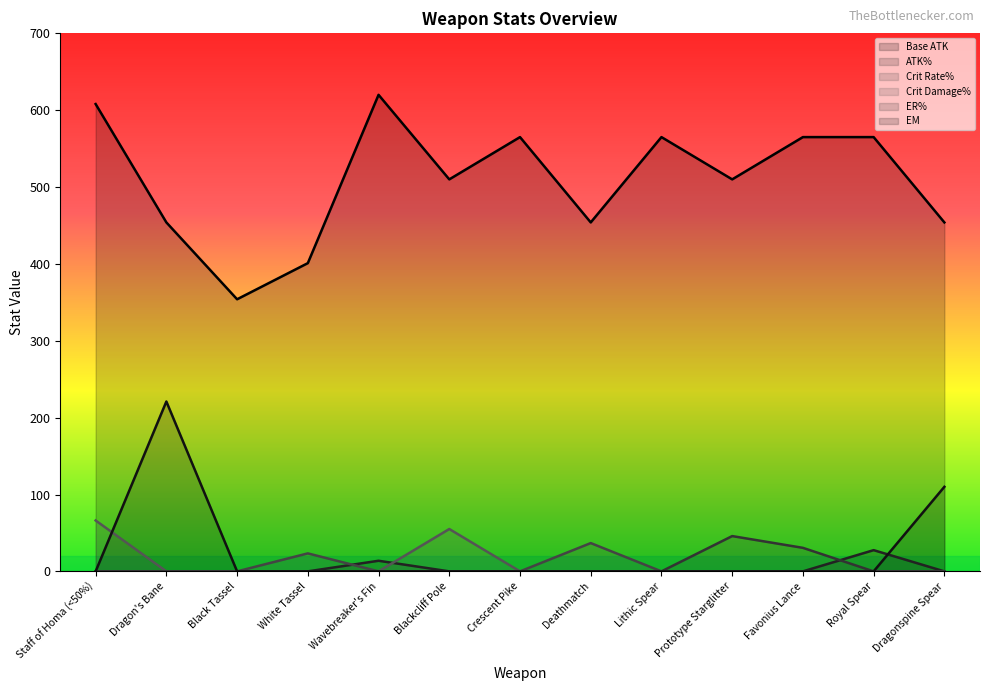

Reading left to right, list all the values displayed in this chart.

Base ATK: Staff of Homa (<50%)=608.0	Dragon's Bane=454.0	Black Tassel=354.0	White Tassel=401.0	Wavebreaker's Fin=620.0	Blackcliff Pole=510.0	Crescent Pike=565.0	Deathmatch=454.0	Lithic Spear=565.0	Prototype Starglitter=510.0	Favonius Lance=565.0	Royal Spear=565.0	Dragonspine Spear=454.0
ATK%: Staff of Homa (<50%)=0.0	Dragon's Bane=0.0	Black Tassel=0.0	White Tassel=0.0	Wavebreaker's Fin=13.8	Blackcliff Pole=0.0	Crescent Pike=0.0	Deathmatch=0.0	Lithic Spear=0.0	Prototype Starglitter=0.0	Favonius Lance=0.0	Royal Spear=27.6	Dragonspine Spear=0.0
Crit Rate%: Staff of Homa (<50%)=0.0	Dragon's Bane=0.0	Black Tassel=0.0	White Tassel=23.4	Wavebreaker's Fin=0.0	Blackcliff Pole=0.0	Crescent Pike=0.0	Deathmatch=36.8	Lithic Spear=0.0	Prototype Starglitter=0.0	Favonius Lance=0.0	Royal Spear=0.0	Dragonspine Spear=0.0
Crit Damage%: Staff of Homa (<50%)=66.2	Dragon's Bane=0.0	Black Tassel=0.0	White Tassel=0.0	Wavebreaker's Fin=0.0	Blackcliff Pole=55.1	Crescent Pike=0.0	Deathmatch=0.0	Lithic Spear=0.0	Prototype Starglitter=0.0	Favonius Lance=0.0	Royal Spear=0.0	Dragonspine Spear=0.0
ER%: Staff of Homa (<50%)=0.0	Dragon's Bane=0.0	Black Tassel=0.0	White Tassel=0.0	Wavebreaker's Fin=0.0	Blackcliff Pole=0.0	Crescent Pike=0.0	Deathmatch=0.0	Lithic Spear=0.0	Prototype Starglitter=45.9	Favonius Lance=30.6	Royal Spear=0.0	Dragonspine Spear=0.0
EM: Staff of Homa (<50%)=0.0	Dragon's Bane=221.0	Black Tassel=0.0	White Tassel=0.0	Wavebreaker's Fin=0.0	Blackcliff Pole=0.0	Crescent Pike=0.0	Deathmatch=0.0	Lithic Spear=0.0	Prototype Starglitter=0.0	Favonius Lance=0.0	Royal Spear=0.0	Dragonspine Spear=110.0